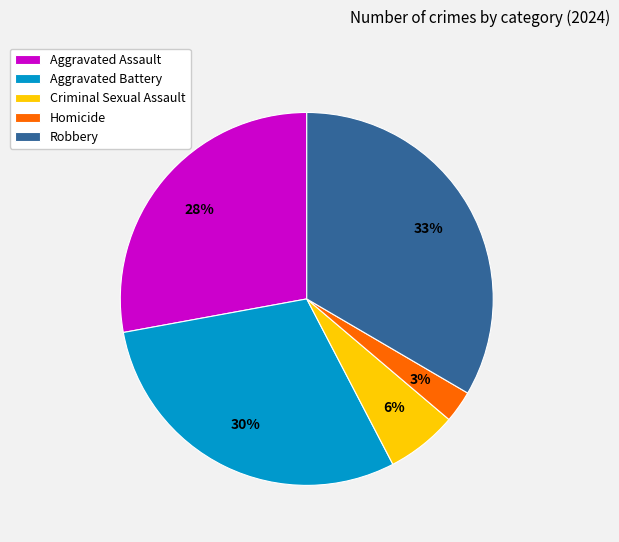

Is there any slice that represents more than half of the pie?

No